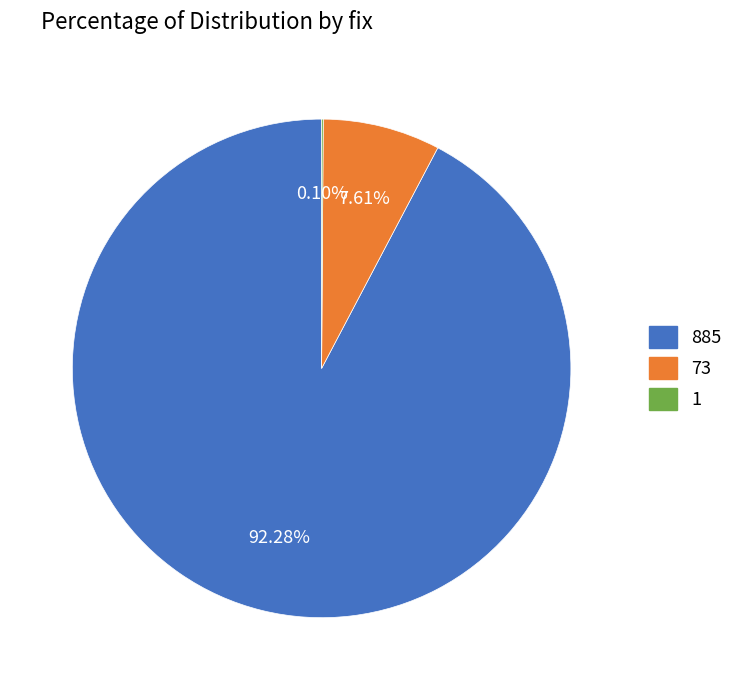

Combined, do 73 and 885 account for over 50%?

Yes